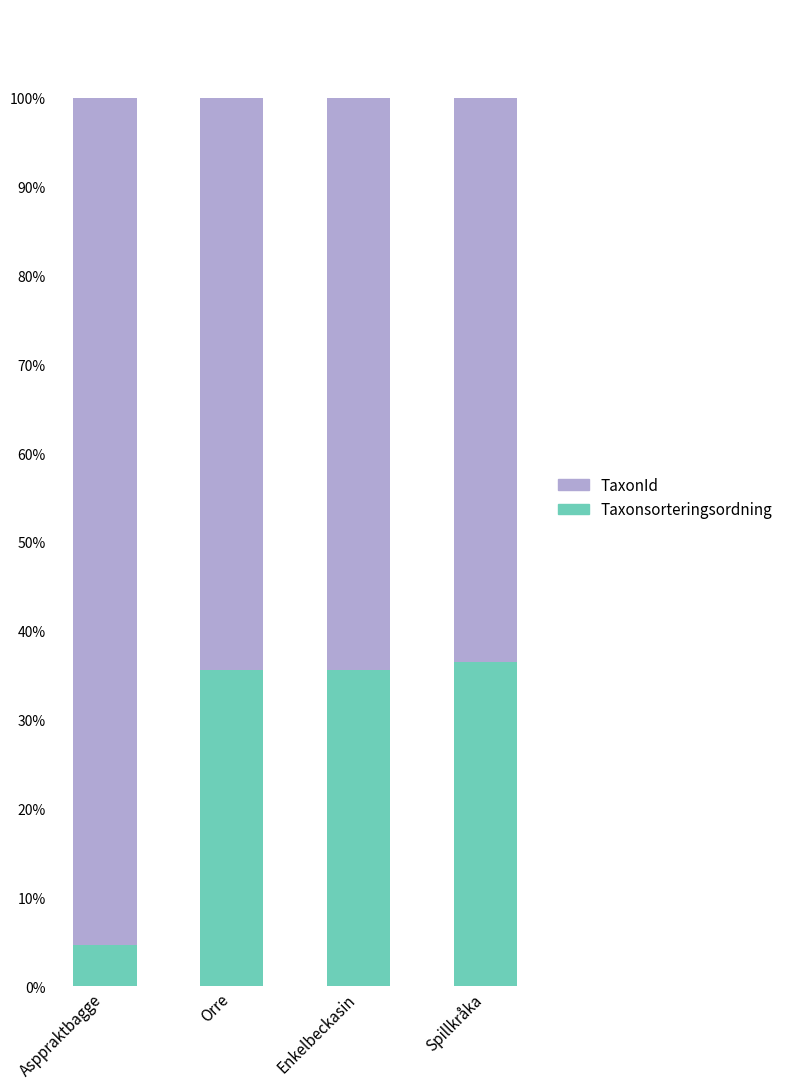

What is the minimum value for Taxonsorteringsordning?

4.7